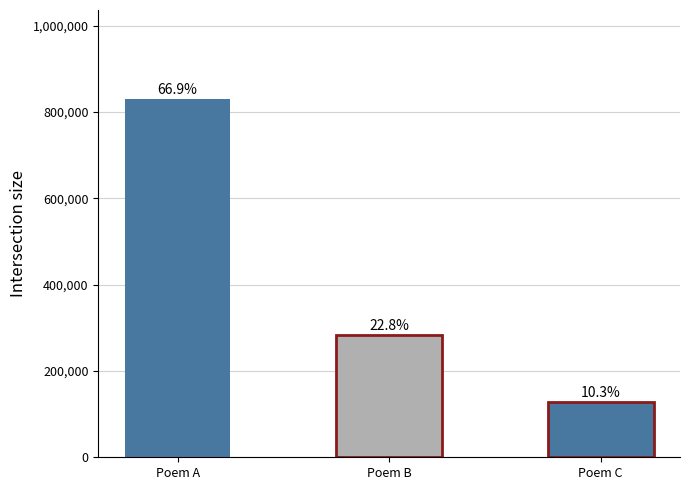

Is it true that the value at 杂诗·小圃养春色 is 208446?

False